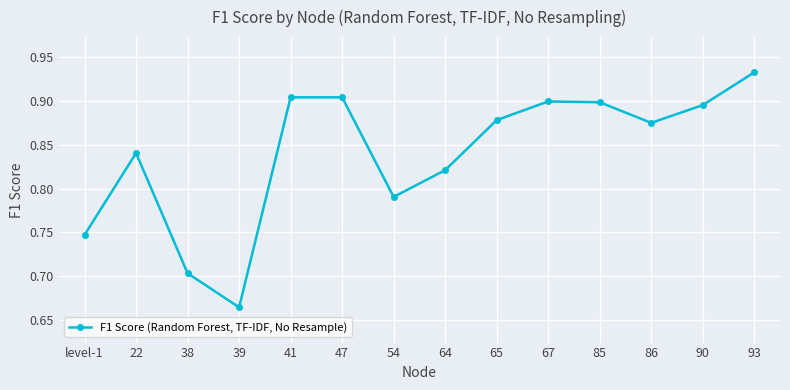

What is the change in value from 38 to 64?

+0.1